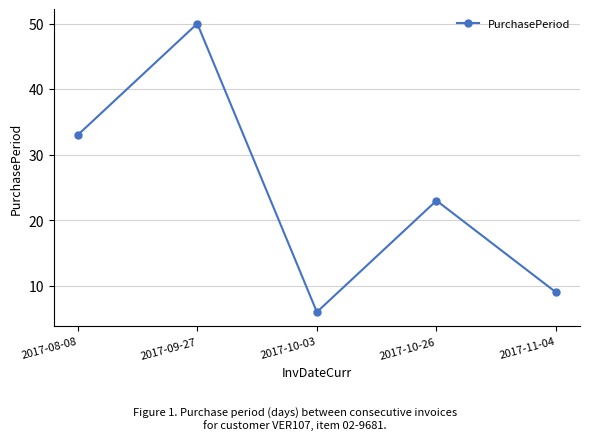

What is the label of the 4th point from the right?

2017-09-27